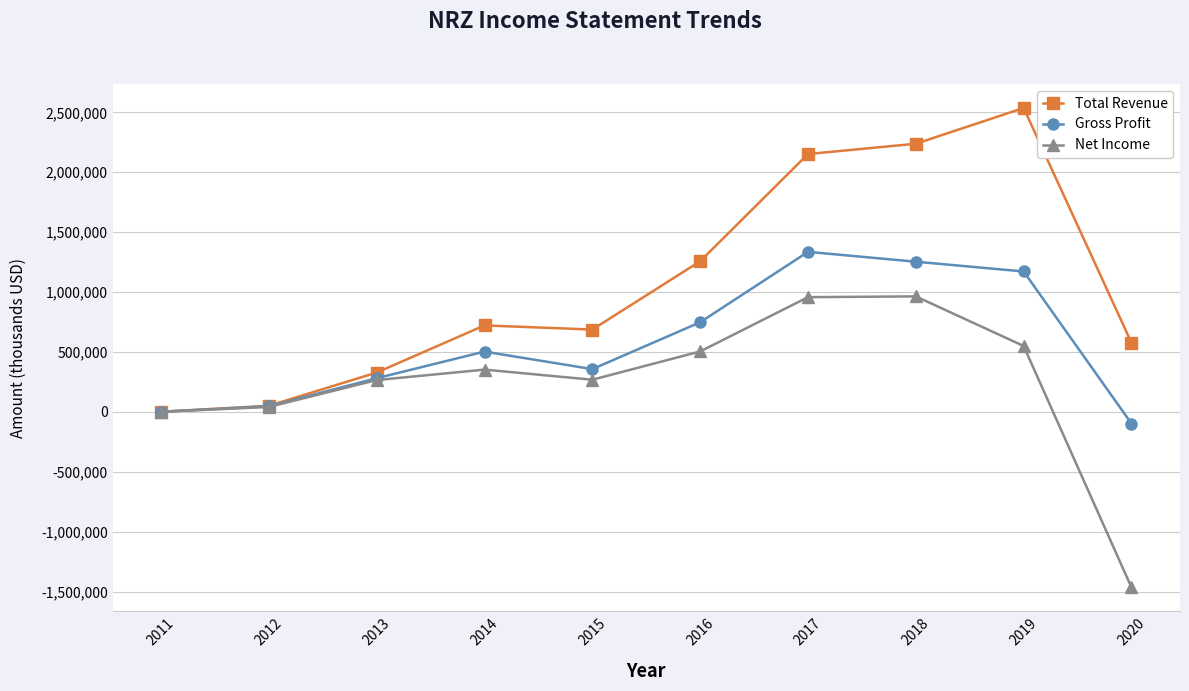

What are all the series names shown in the legend?

Total Revenue, Gross Profit, Net Income